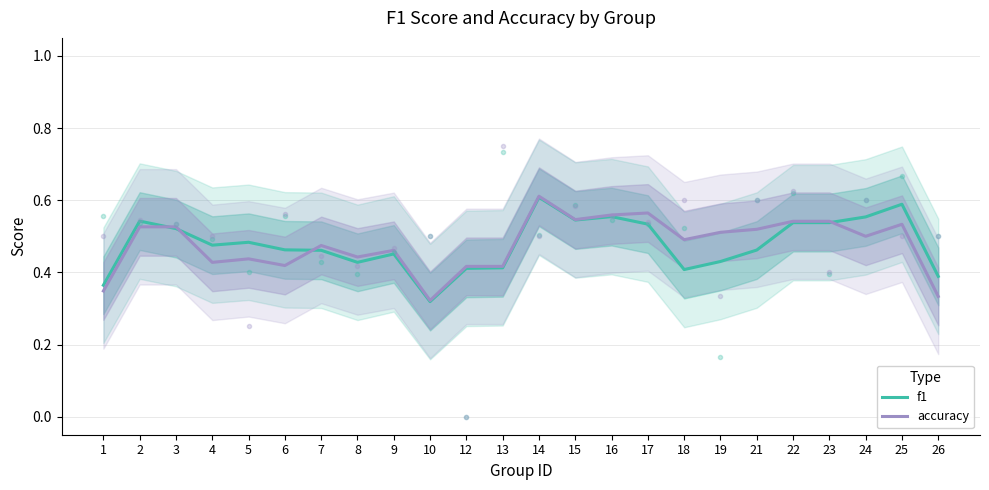

At which category does f1 reach its first local valley?

4